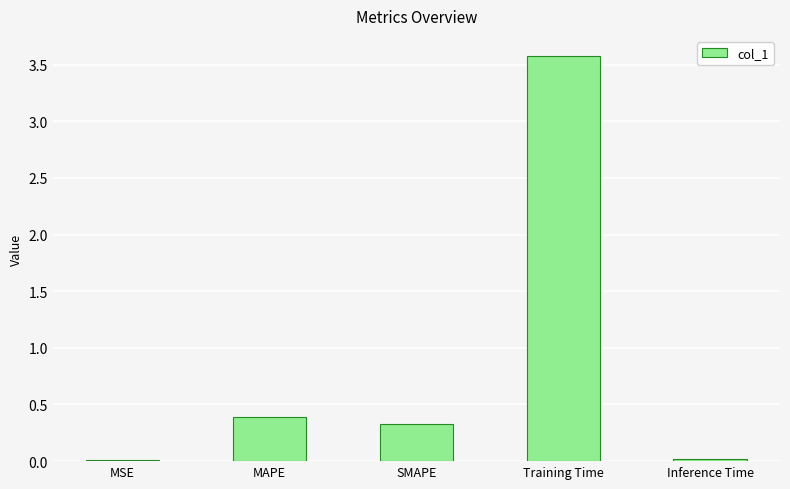

What position from the right is MSE?

5